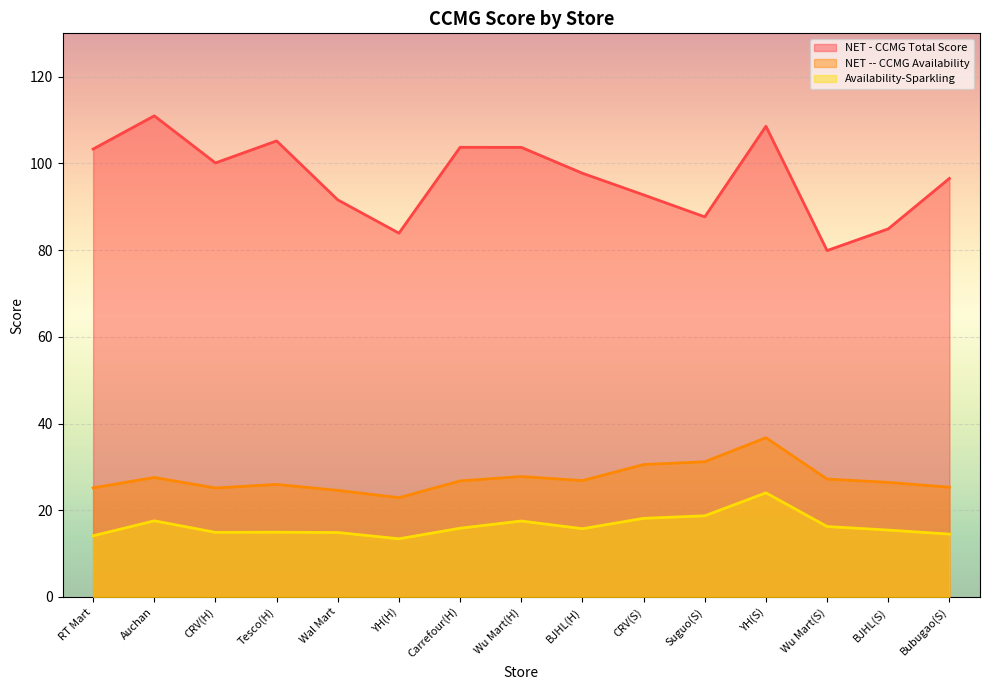

What is the label of the 13th point from the left?

Wu Mart(S)